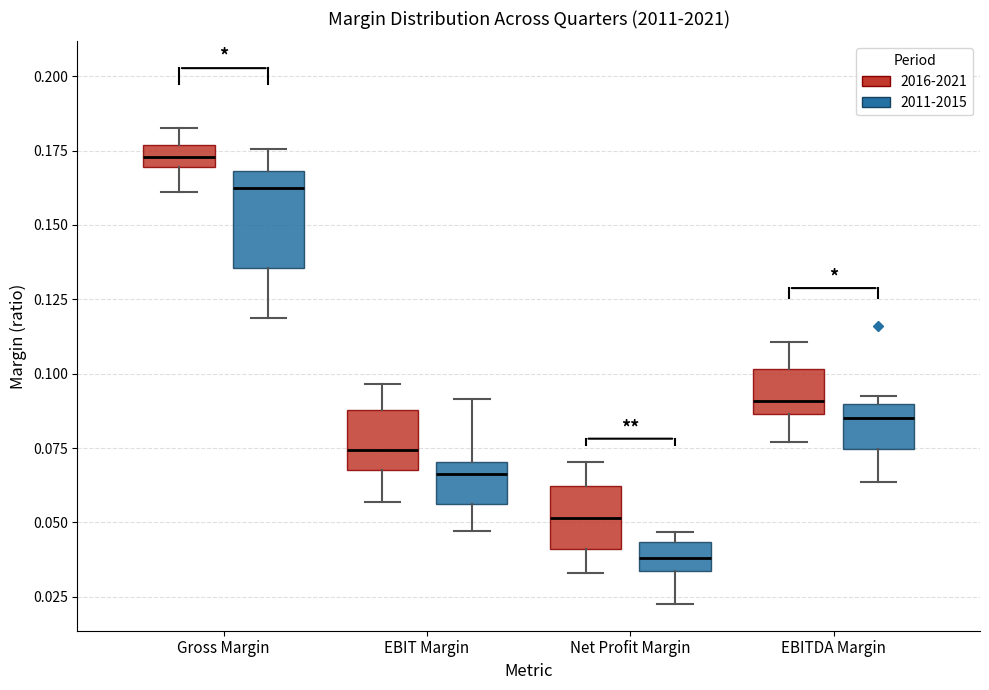

Reading left to right, transcribe this box plot: for each box, give where its median line is, the range the box spans, and where its two whiskers end, as read against the y-axis. The values are not printed on the chart, so give them approximately, as read against the axis.

Gross Margin (2016-2021): median 0.175 (inside the box), box 0.170 to 0.175, whiskers 0.160 to 0.185
Gross Margin (2011-2015): median 0.160, box 0.135 to 0.170, whiskers 0.120 to 0.175
EBIT Margin (2016-2021): median 0.075, box 0.070 to 0.090, whiskers 0.055 to 0.095
EBIT Margin (2011-2015): median 0.065, box 0.055 to 0.070, whiskers 0.045 to 0.090
Net Profit Margin (2016-2021): median 0.050, box 0.040 to 0.060, whiskers 0.035 to 0.070
Net Profit Margin (2011-2015): median 0.040, box 0.035 to 0.045, whiskers 0.025 to 0.045 (just above the box's upper edge)
EBITDA Margin (2016-2021): median 0.090, box 0.085 to 0.100, whiskers 0.075 to 0.110
EBITDA Margin (2011-2015): median 0.085, box 0.075 to 0.090, whiskers 0.065 to 0.095